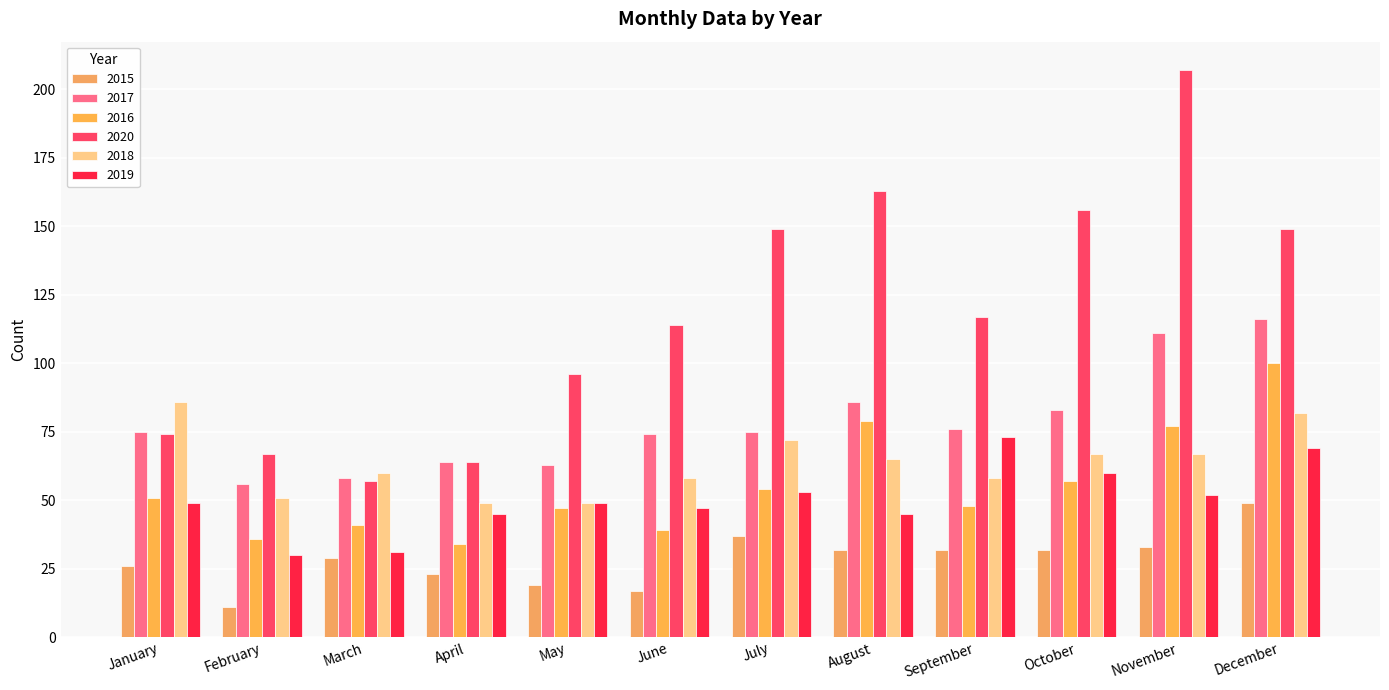

What is the greatest value displayed?

207